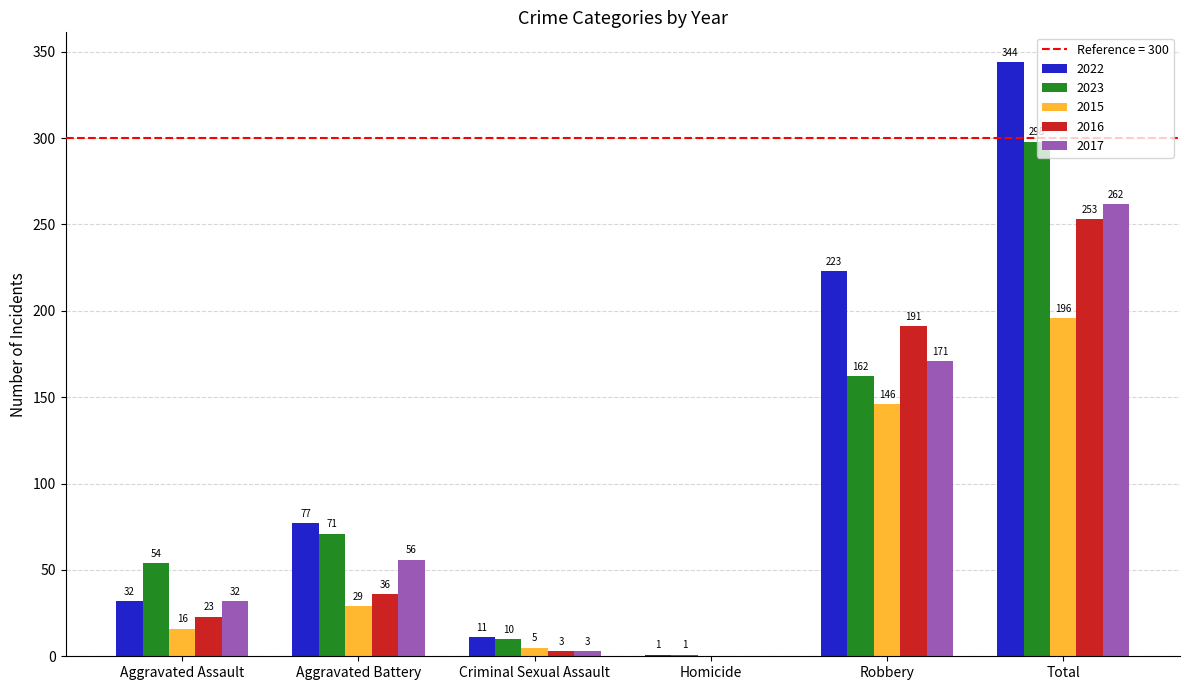

True or false: 2022 has a value of 50 at Aggravated Assault.

False